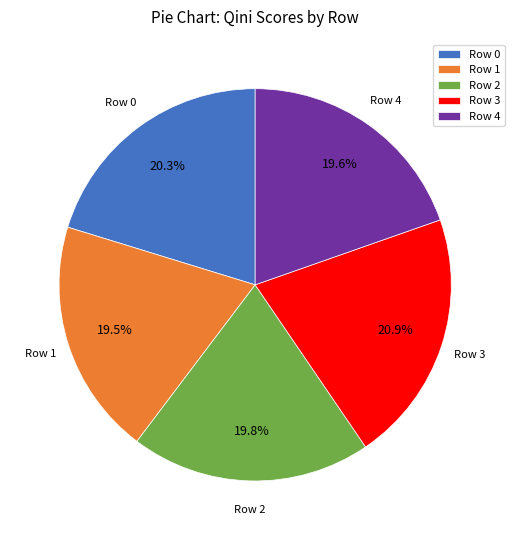

Combined, do Row 2 and Row 0 account for over 50%?

No